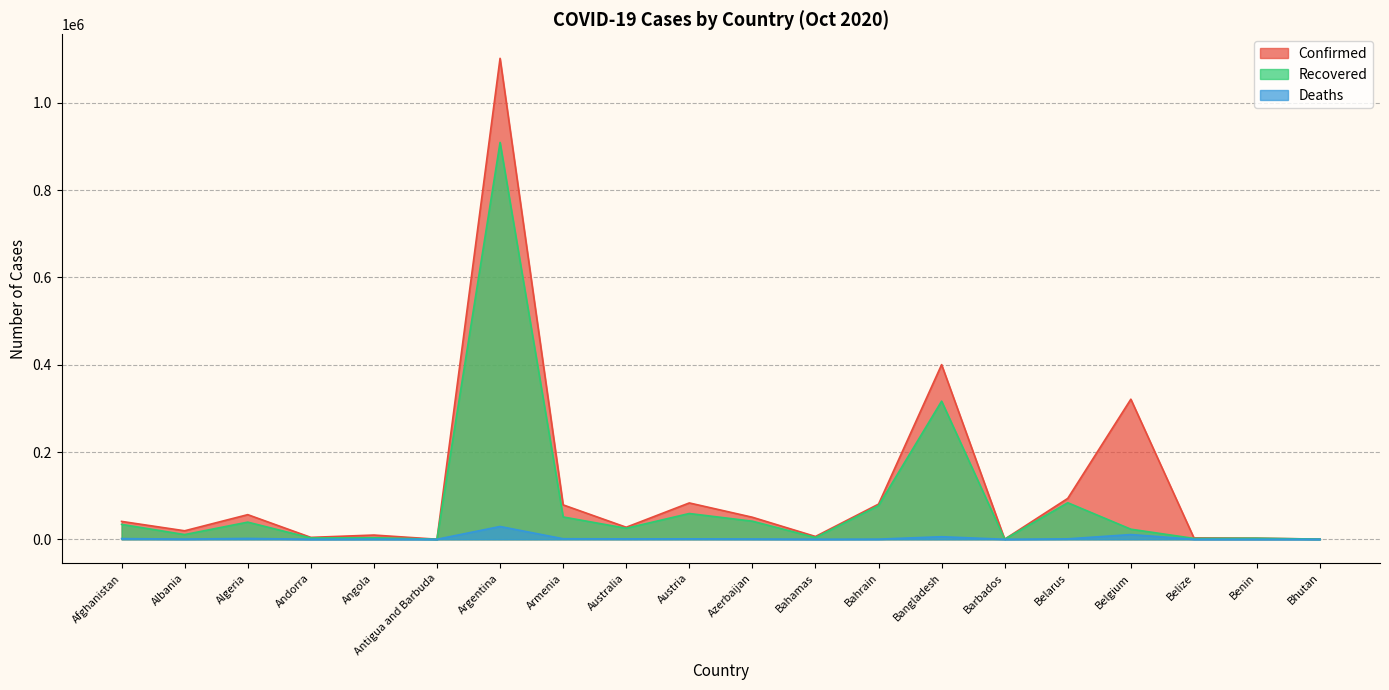

Is it true that Deaths equals 19 at Benin?

False